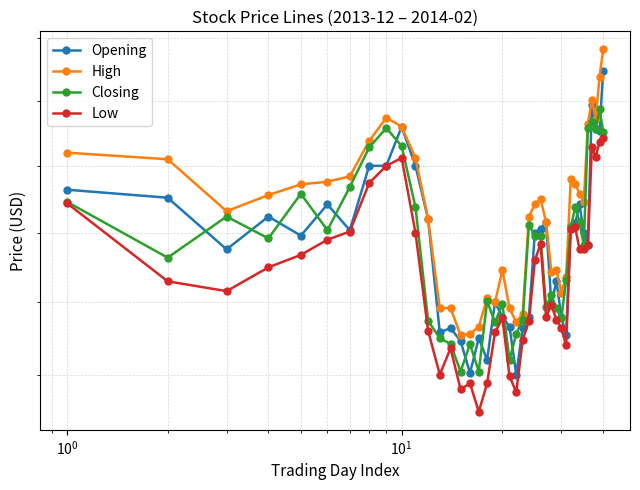

What is the value of the Closing point at the 16th from the left?

13.2